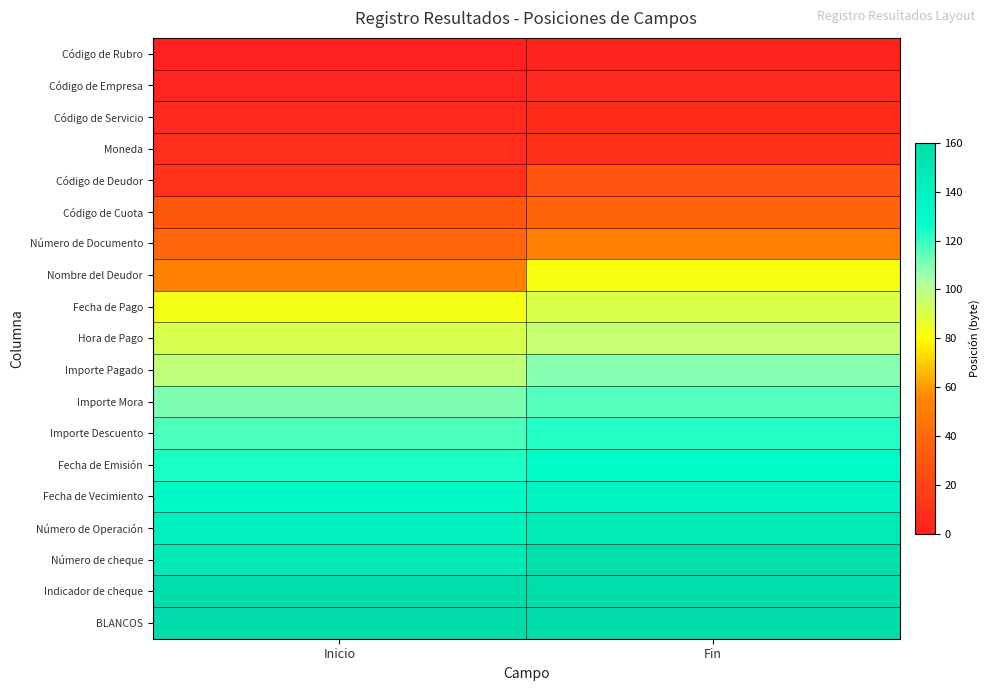

Which series changed the most between Inicio and Fin?

Nombre del Deudor